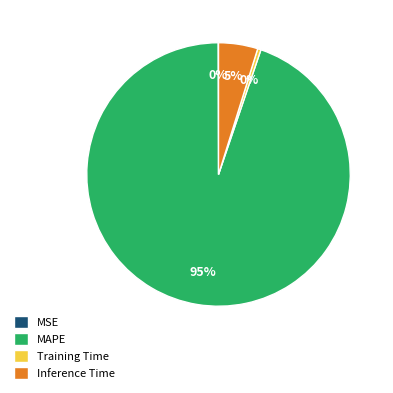

True or false: Training Time accounts for 0% of the total.

True